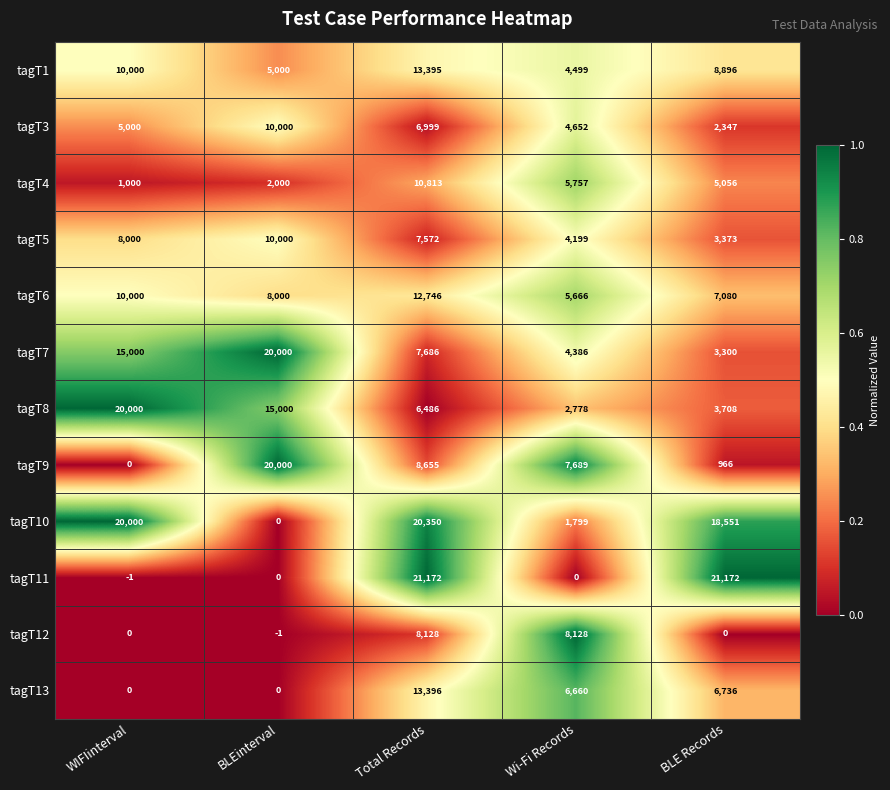

Is the value of tagT1 at BLEinterval greater than the value of tagT7 at BLEinterval?

No